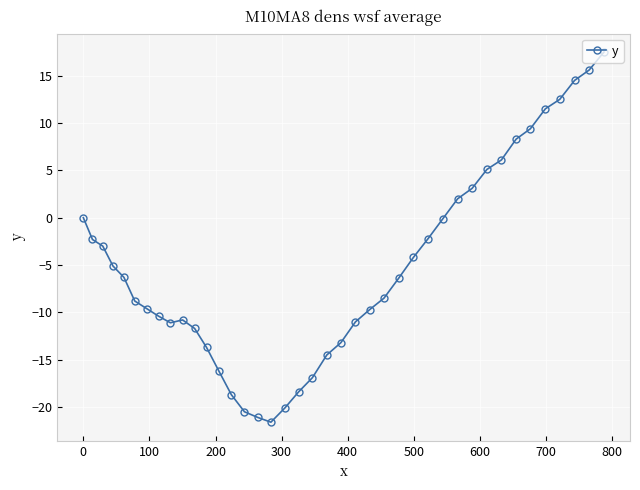

What is the maximum value shown in the chart?

17.5